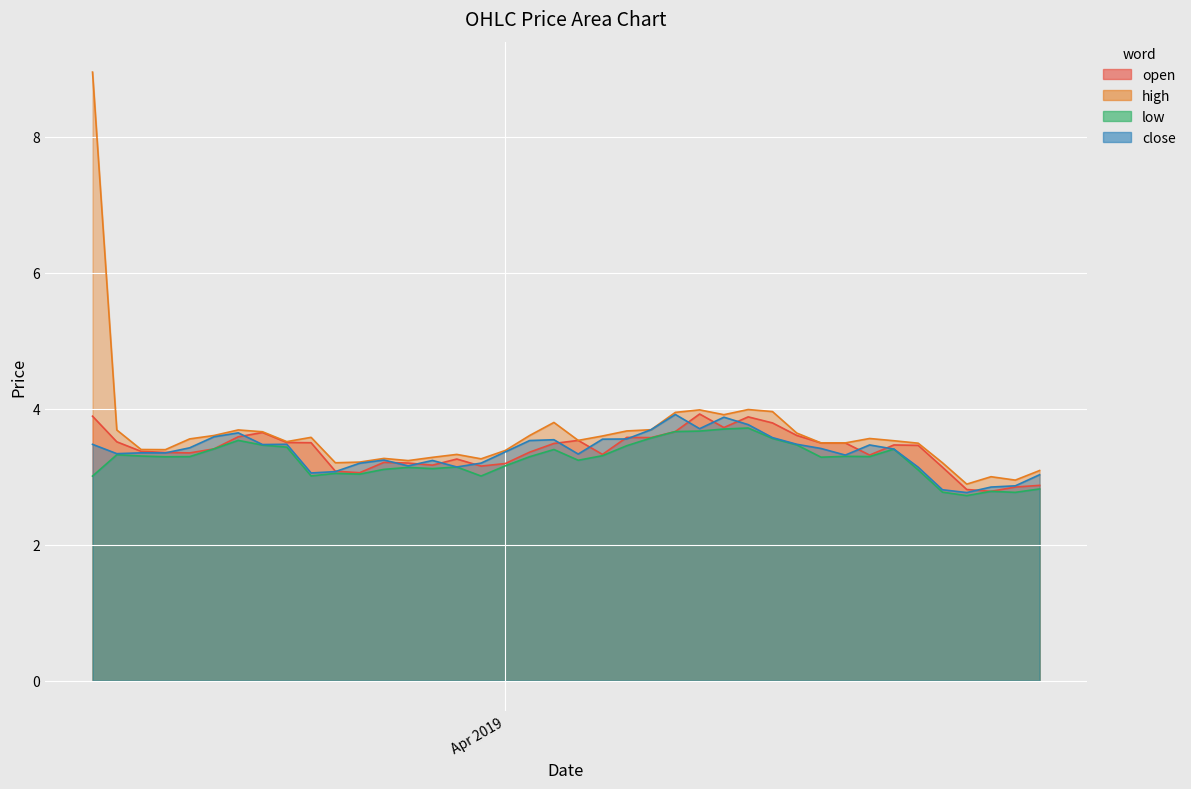

What is the minimum value for open?

2.8